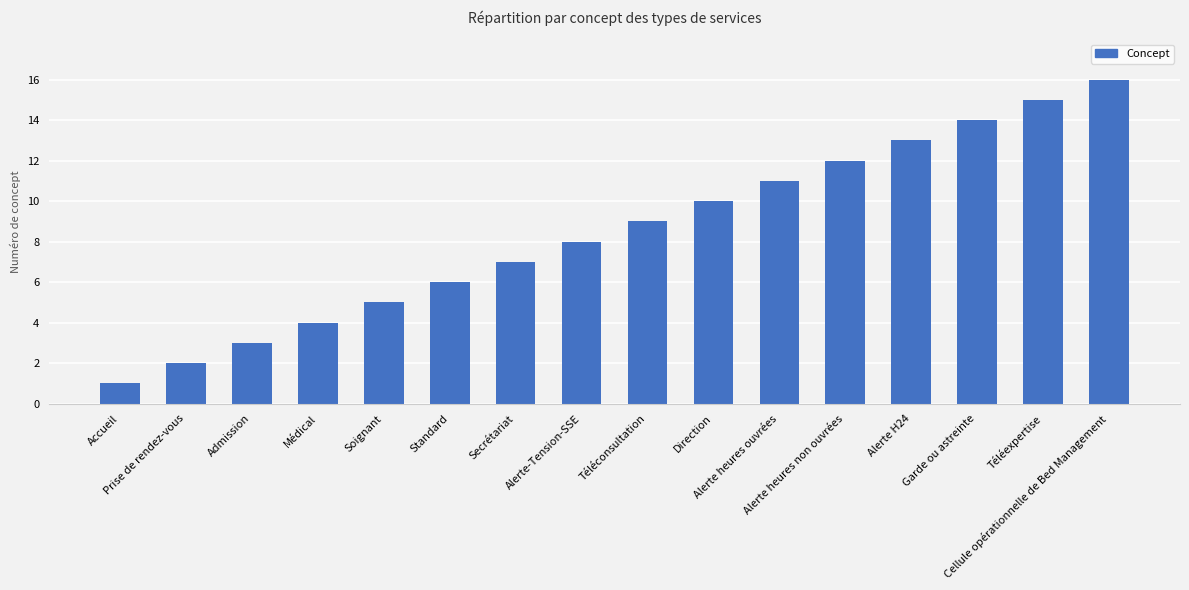

How many categories are shown in the chart?

16